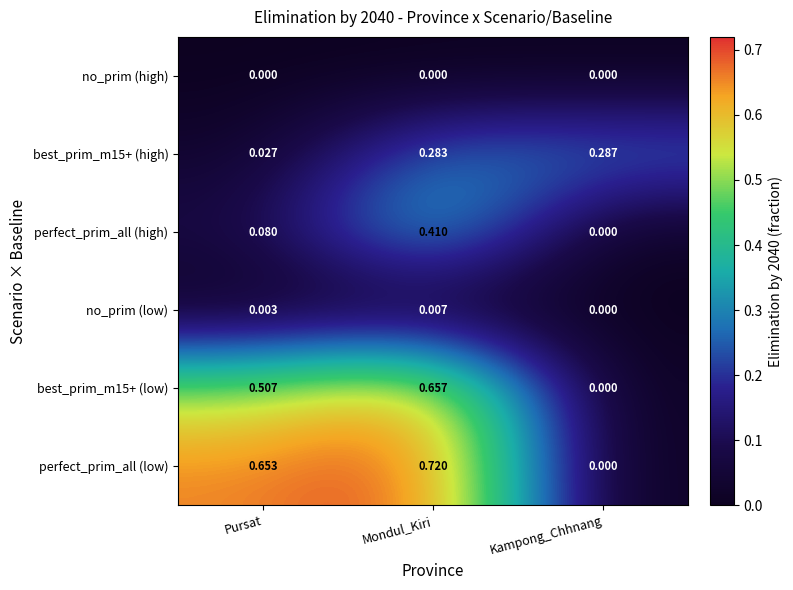

List the labels in order of best_prim_m15+ (low) value, largest first.

Mondul_Kiri, Pursat, Kampong_Chhnang